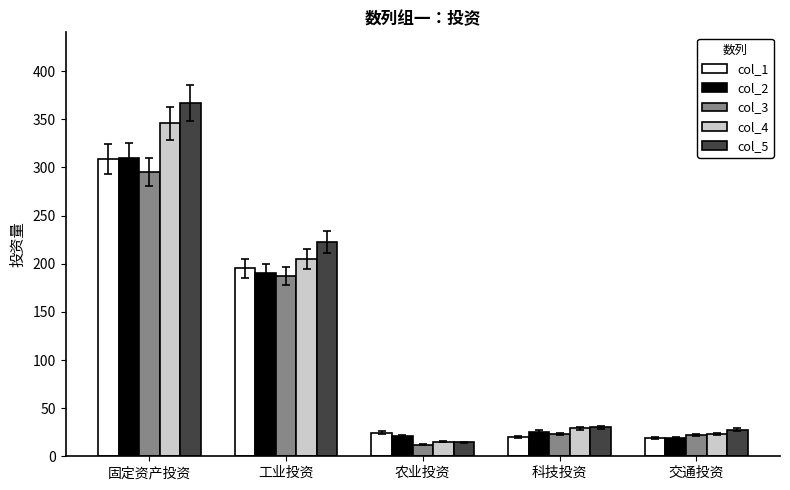

What is the sum of all col_3 values?

540.0